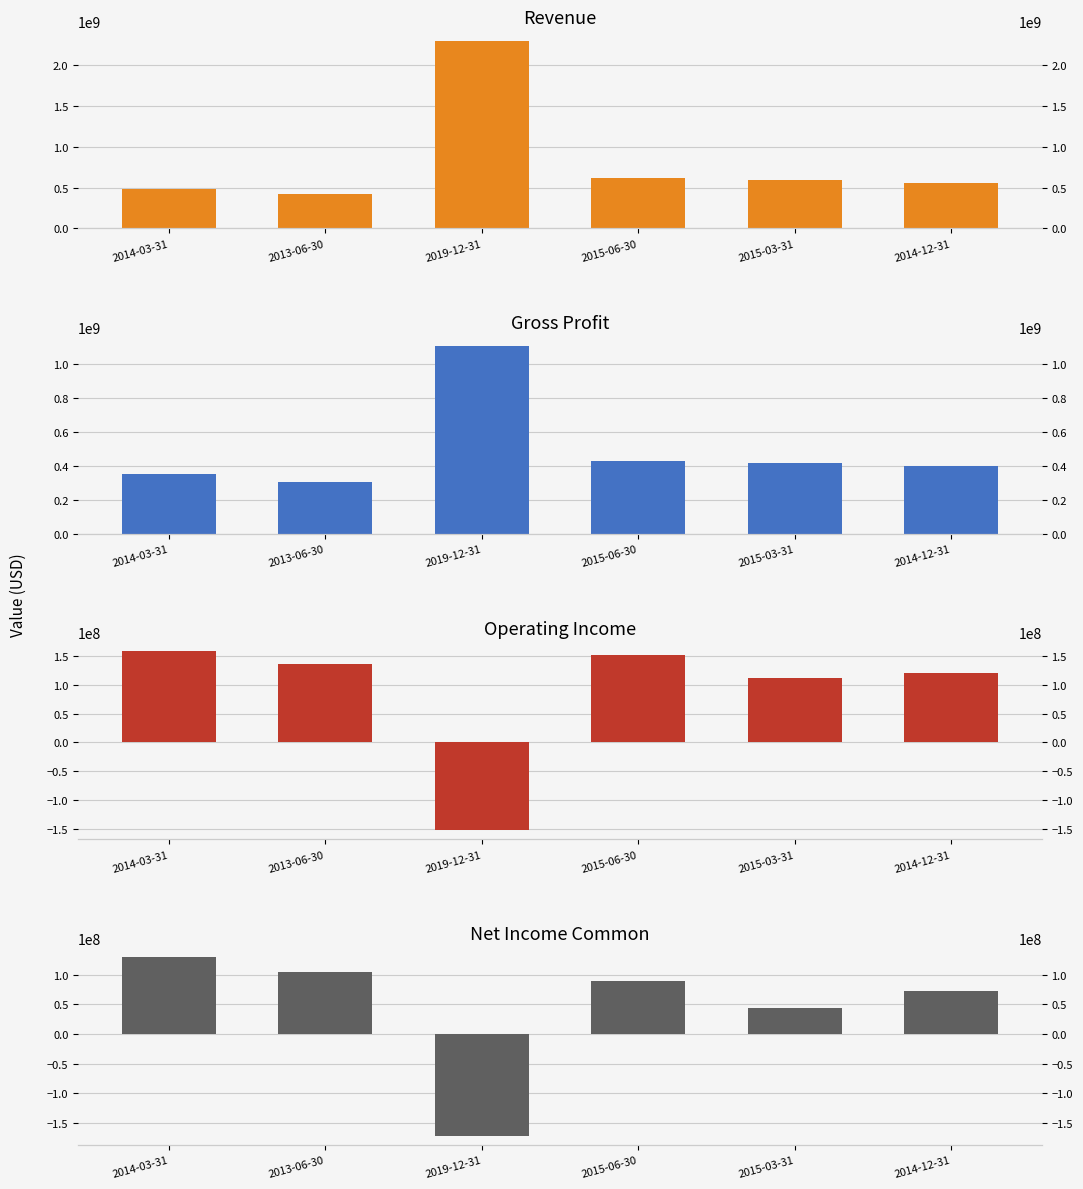

What is the sum of the Operating Income values at 2014-03-31 and 2013-06-30?

295831600